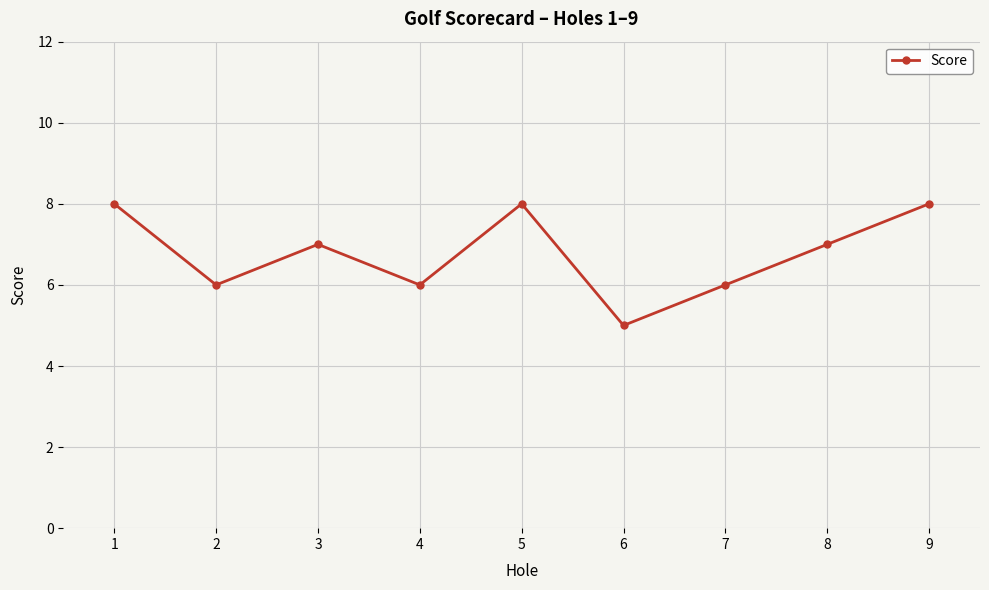

What is the value of the 1st point from the left?

8